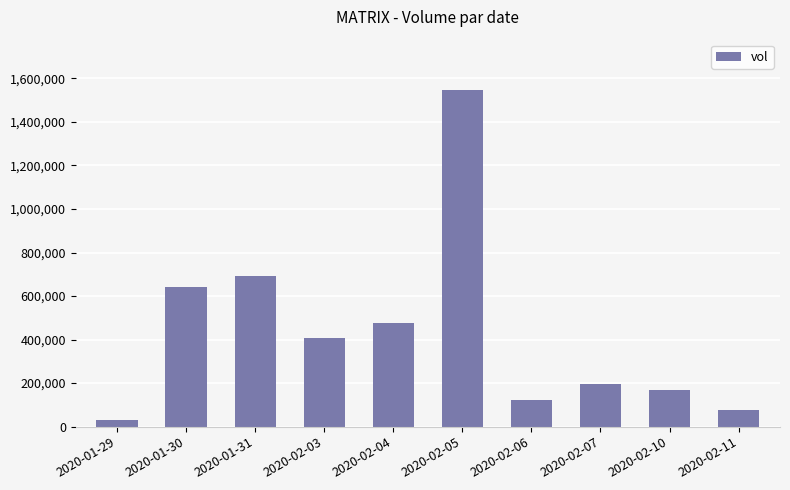

What is the minimum value shown in the chart?

29800